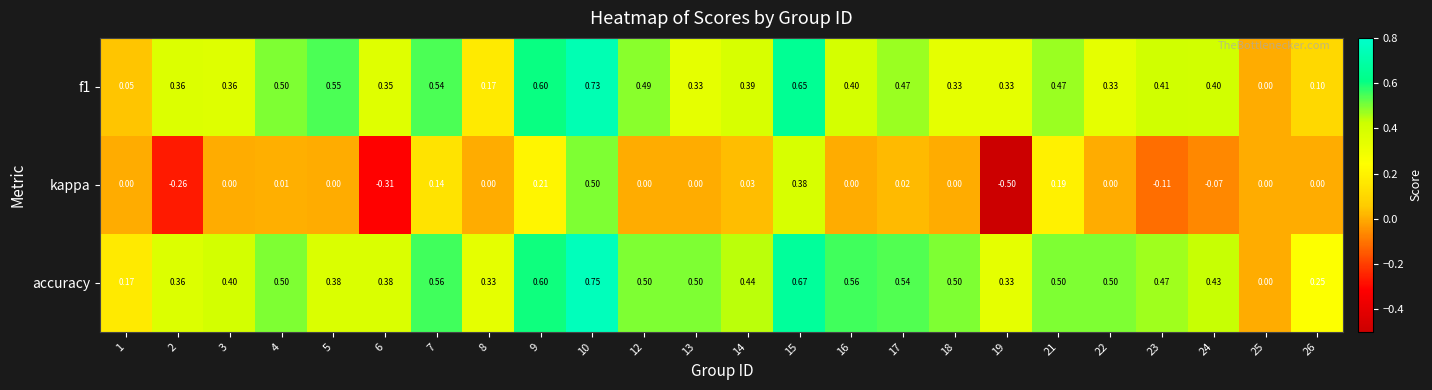

Is the value of f1 at 26 greater than the value of accuracy at 1?

No